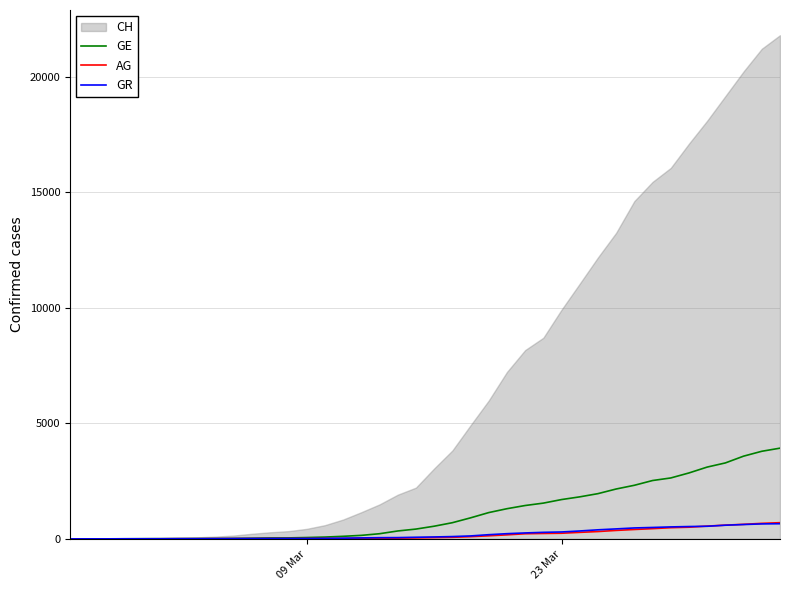

What is the maximum value for AG?

702